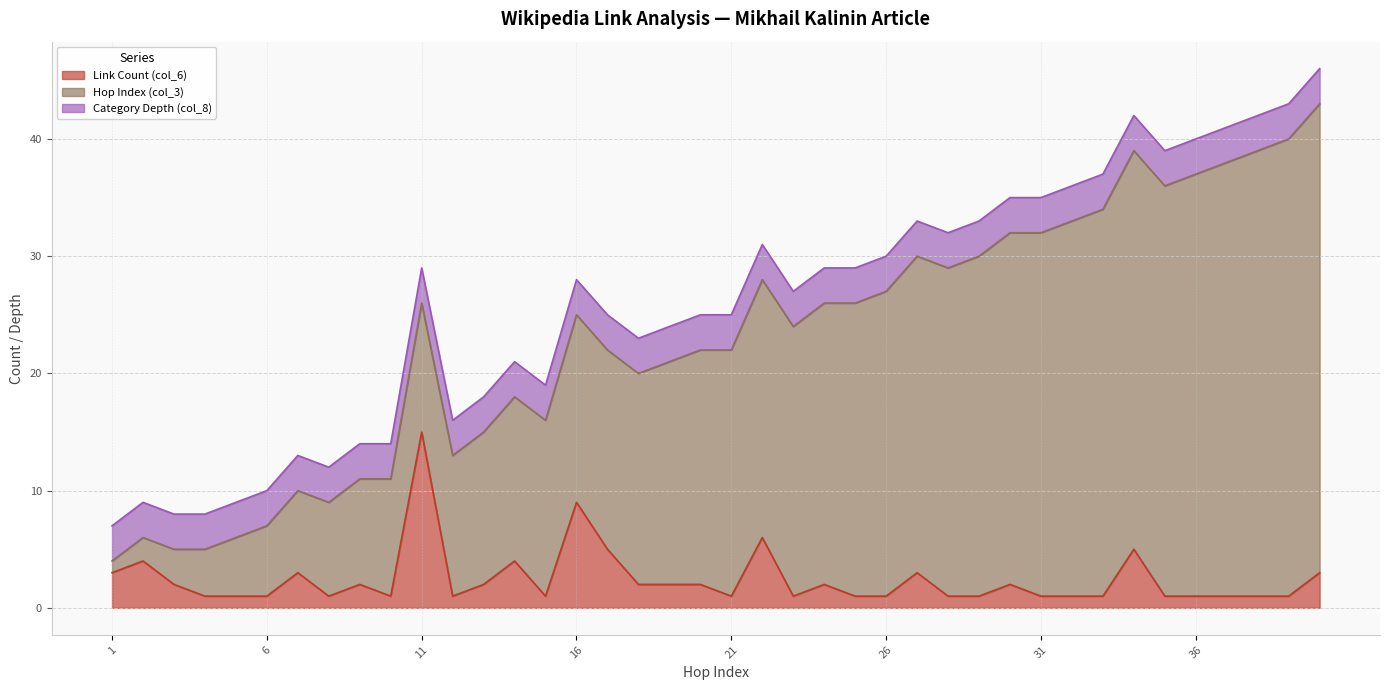

True or false: Hop Index (col_3) has a value of 10 at 10.

True